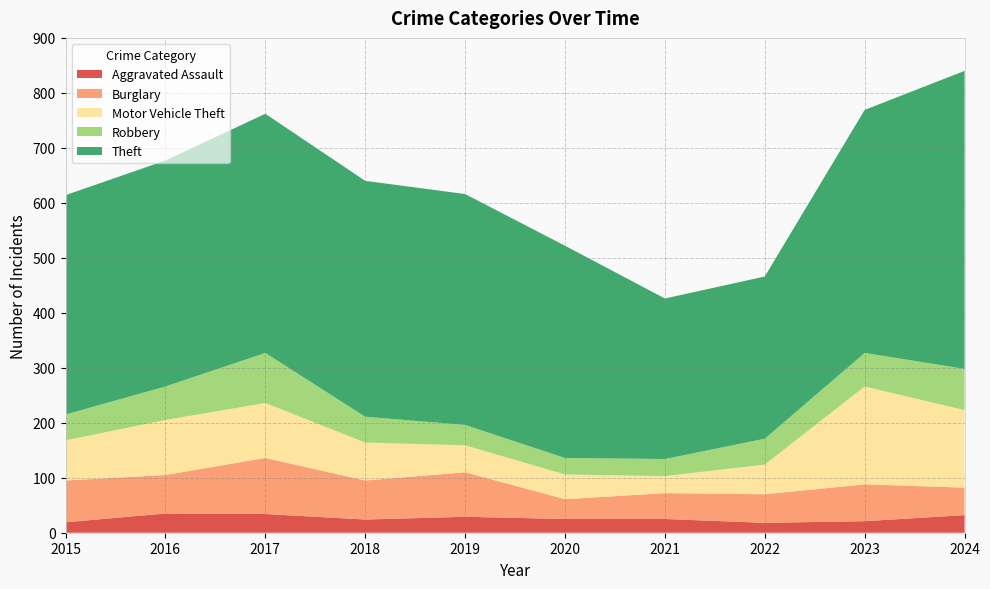

Reading left to right, list all the values displayed in this chart.

Aggravated Assault: 19	35	34	24	29	25	25	18	21	32
Burglary: 76	70	102	71	81	36	47	52	67	50
Motor Vehicle Theft: 73	100	100	69	49	45	31	54	178	141
Robbery: 47	61	91	47	37	30	31	47	61	75
Theft: 399	411	435	429	420	386	292	295	442	542